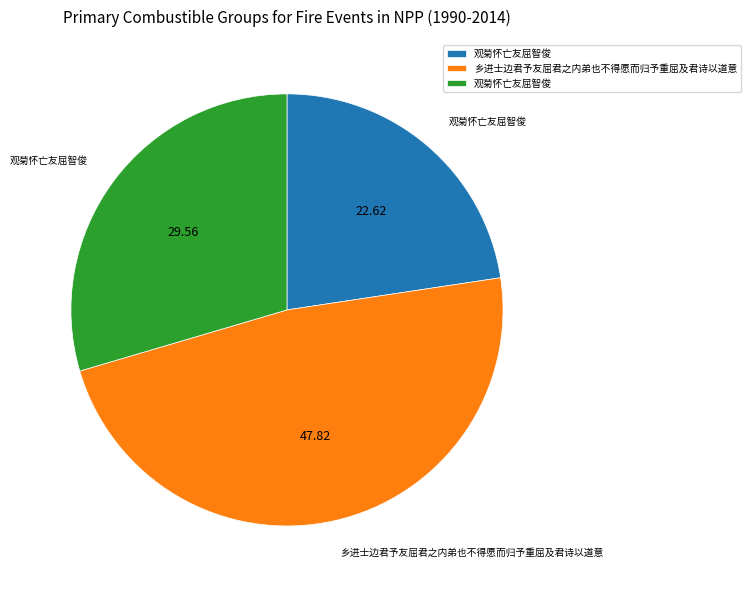

Does any single category account for the majority?

No